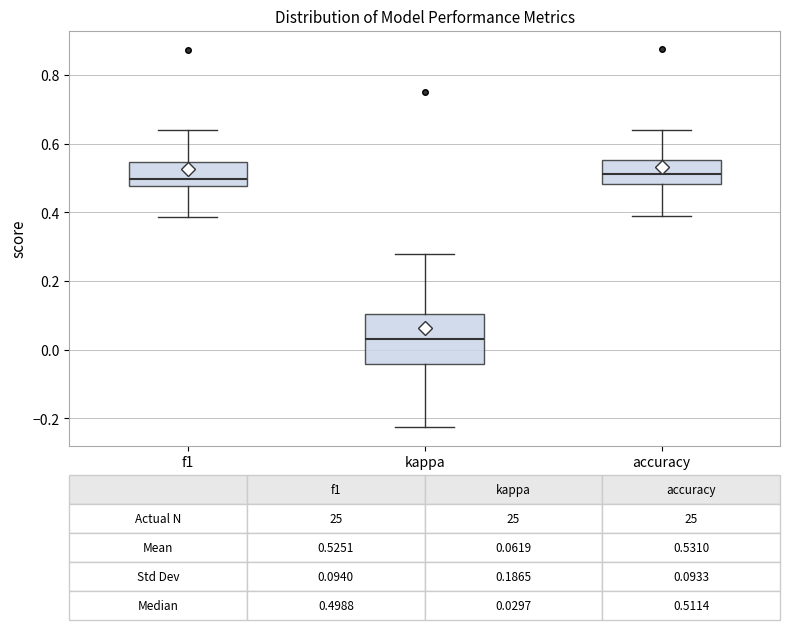

Comparing the boxes themselves (not the whiskers), which one is the tallest?

kappa